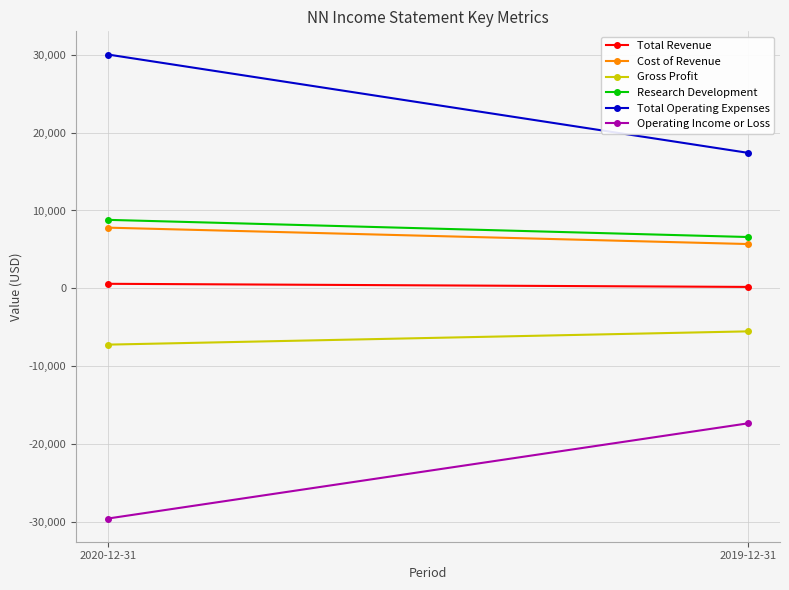

What is the minimum value shown in the chart?

-29500